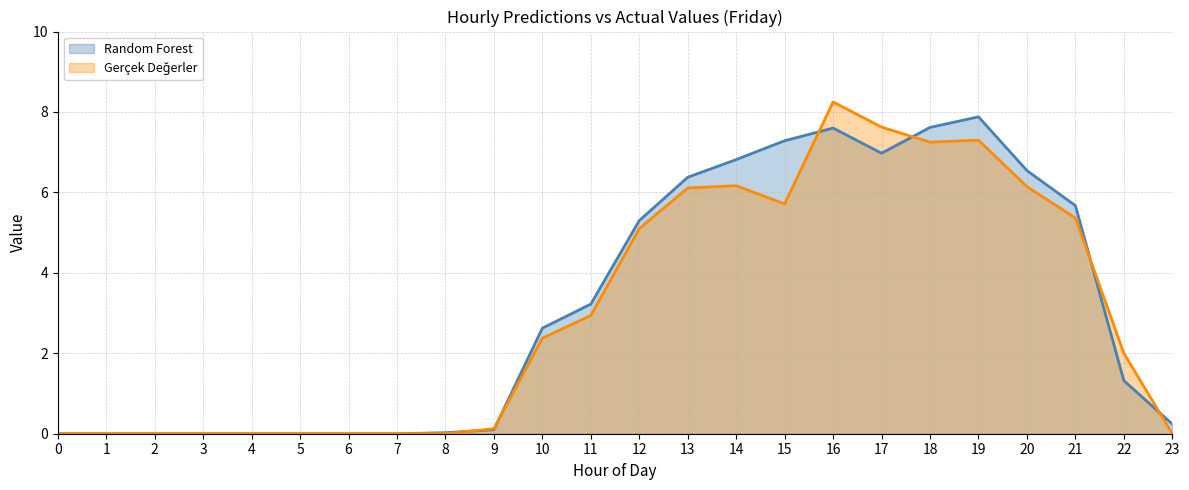

Which has a higher value, 15 or 12?

15